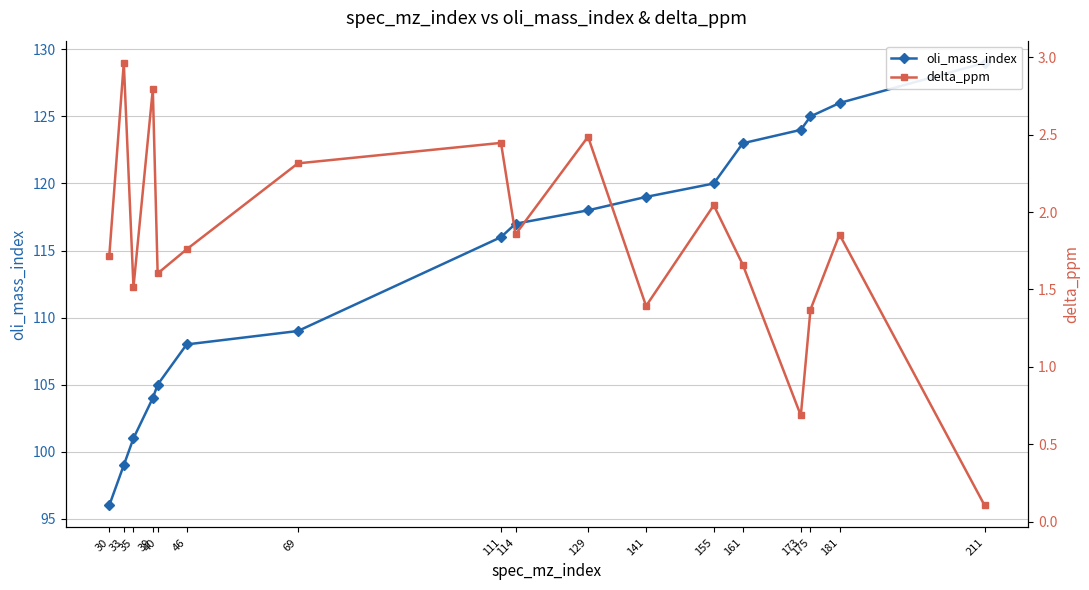

At which label does delta_ppm first exceed 1?

30